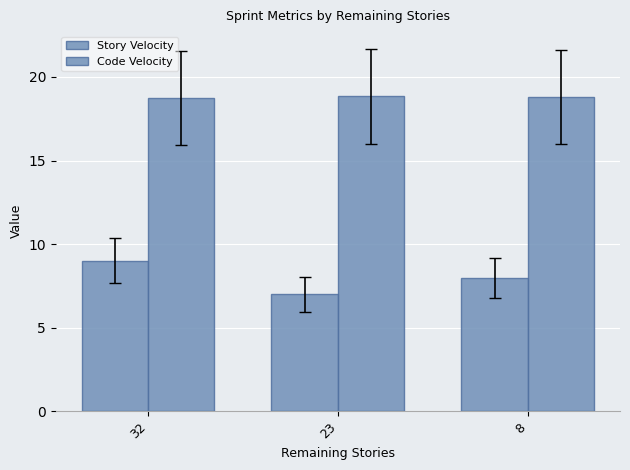

Reading left to right, list all the values displayed in this chart.

Story Velocity: 9.0	7.0	8.0
Code Velocity: 18.7	18.8	18.8